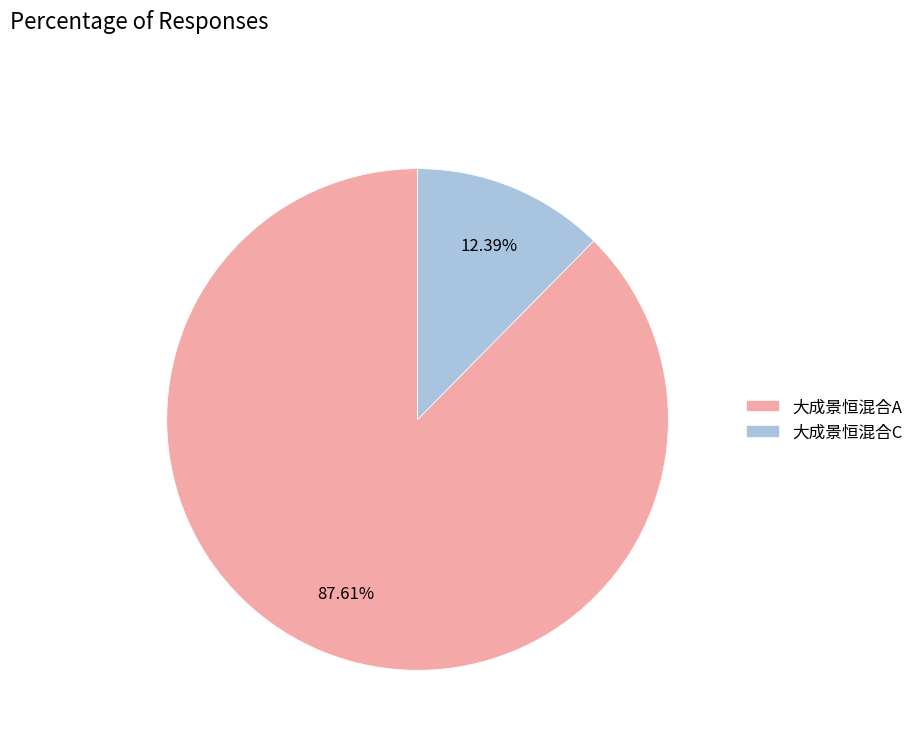

What percentage is the 大成景恒混合C slice, to the nearest percent?

12%